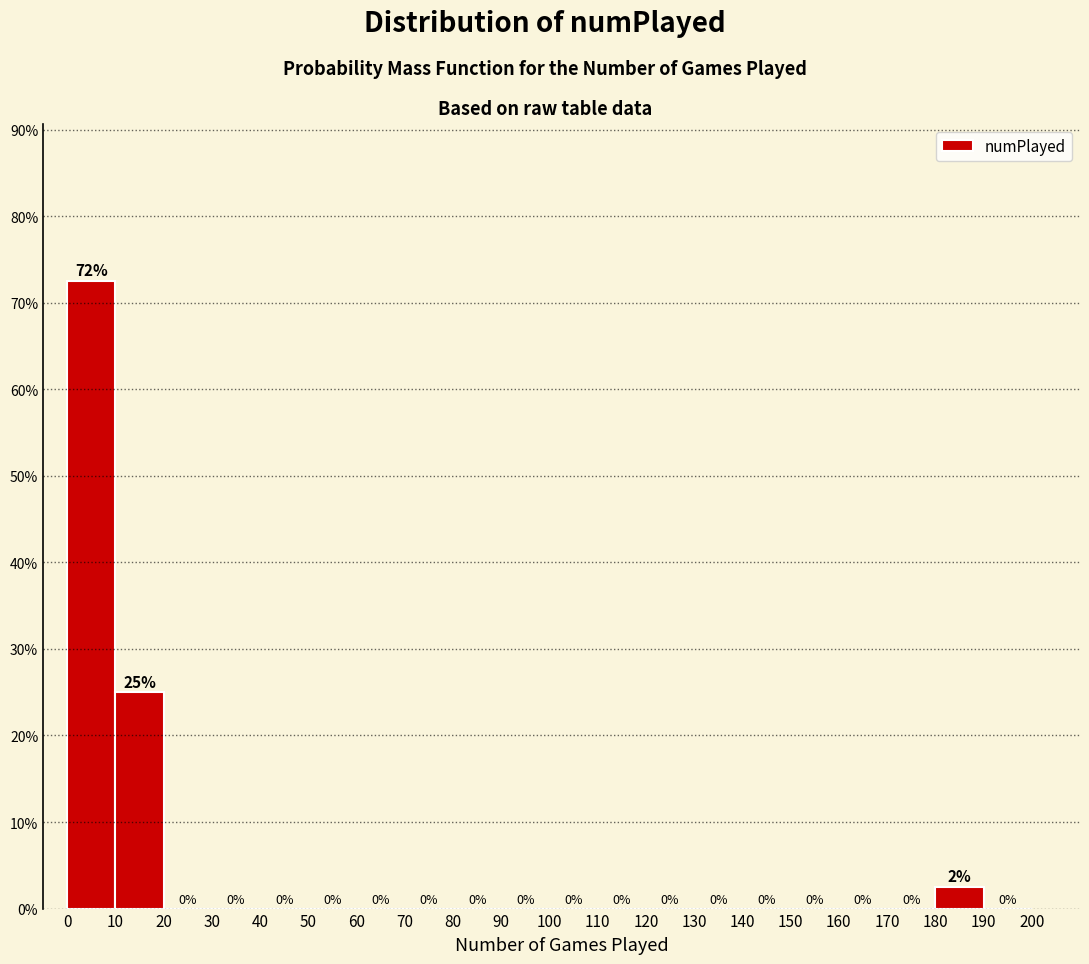

Over which range of the x-axis is the bar tallest?

0 to 10